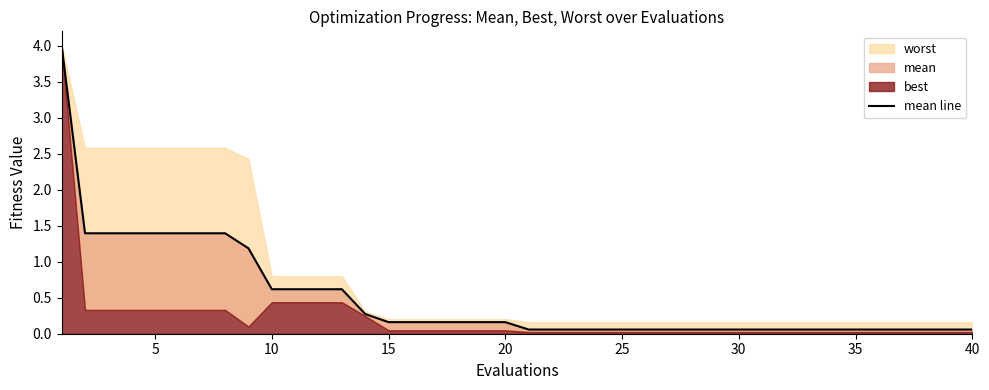

The value at 40 is 0.5. True or false?

False